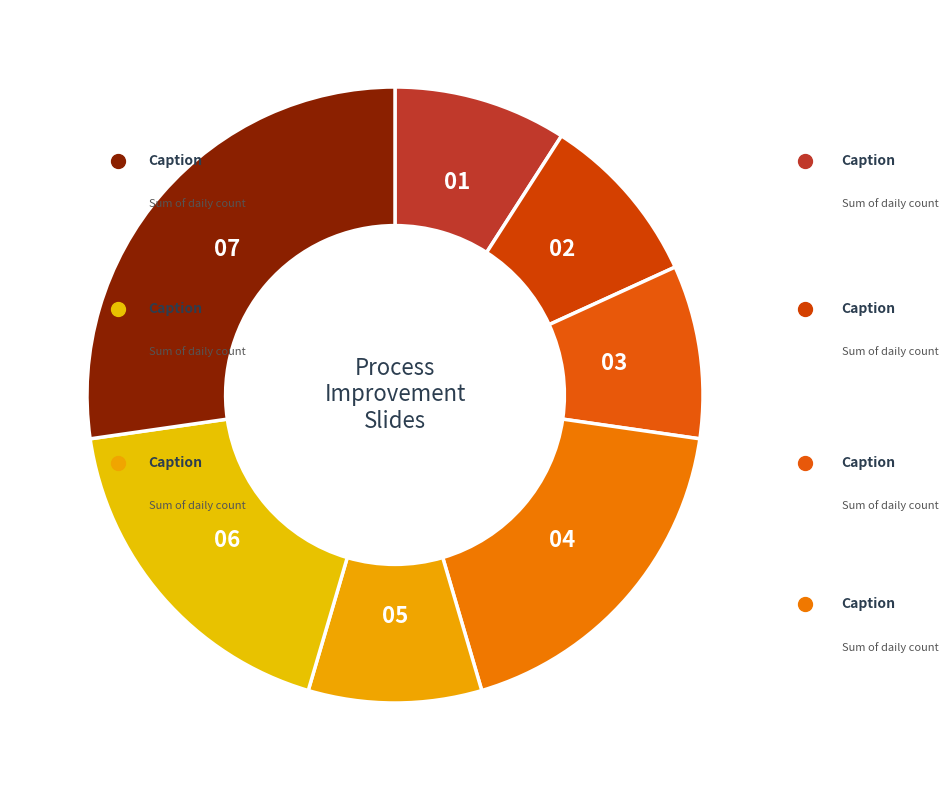

Rank the categories by value from highest to lowest.

07, 04, 06, 01, 03, 02, 05